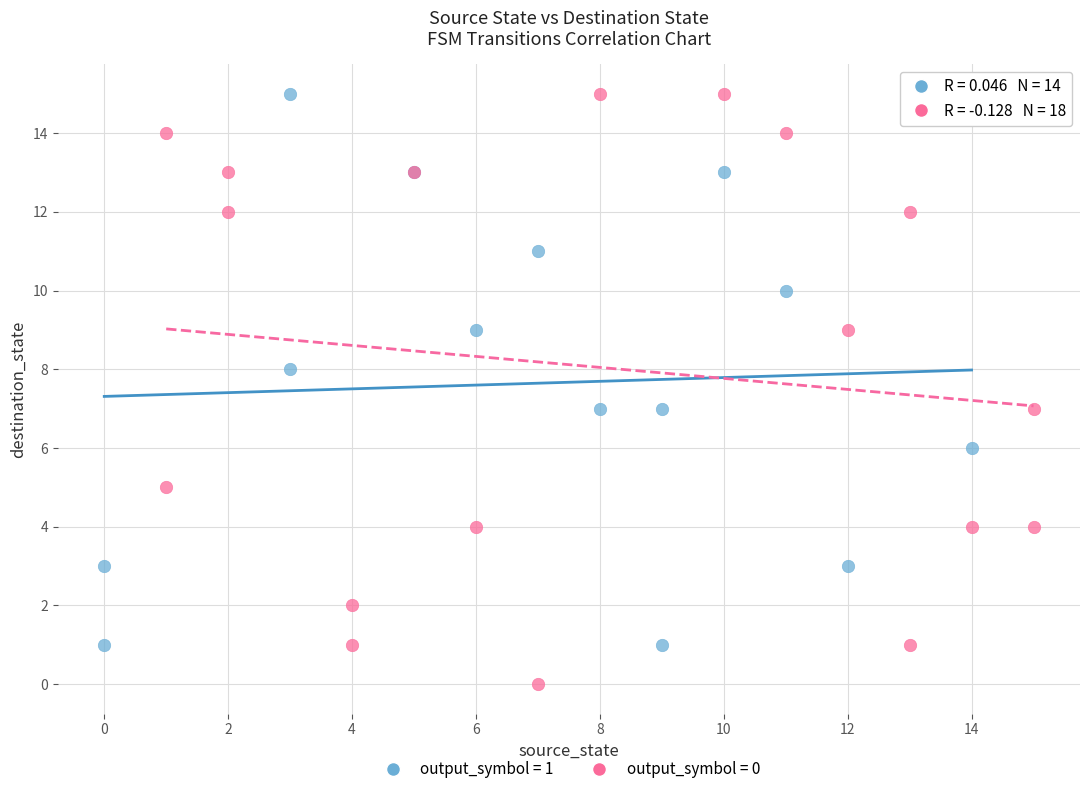

What are all the series names shown in the legend?

output_symbol = 1, output_symbol = 0